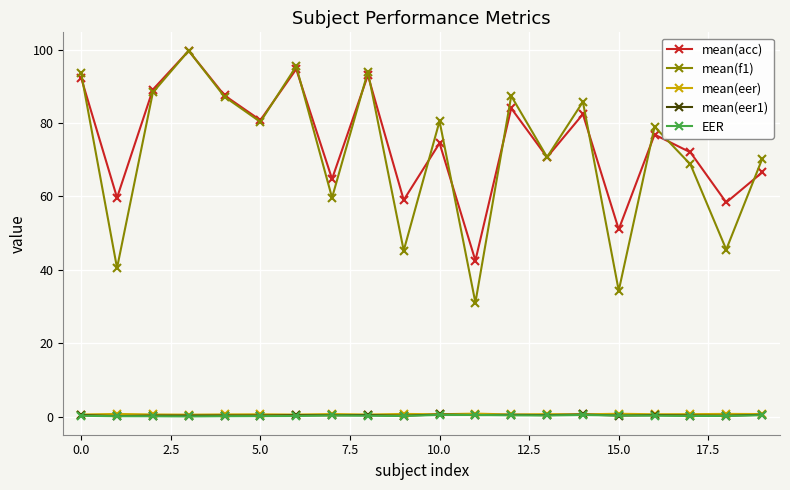

What is the greatest value displayed?

99.7